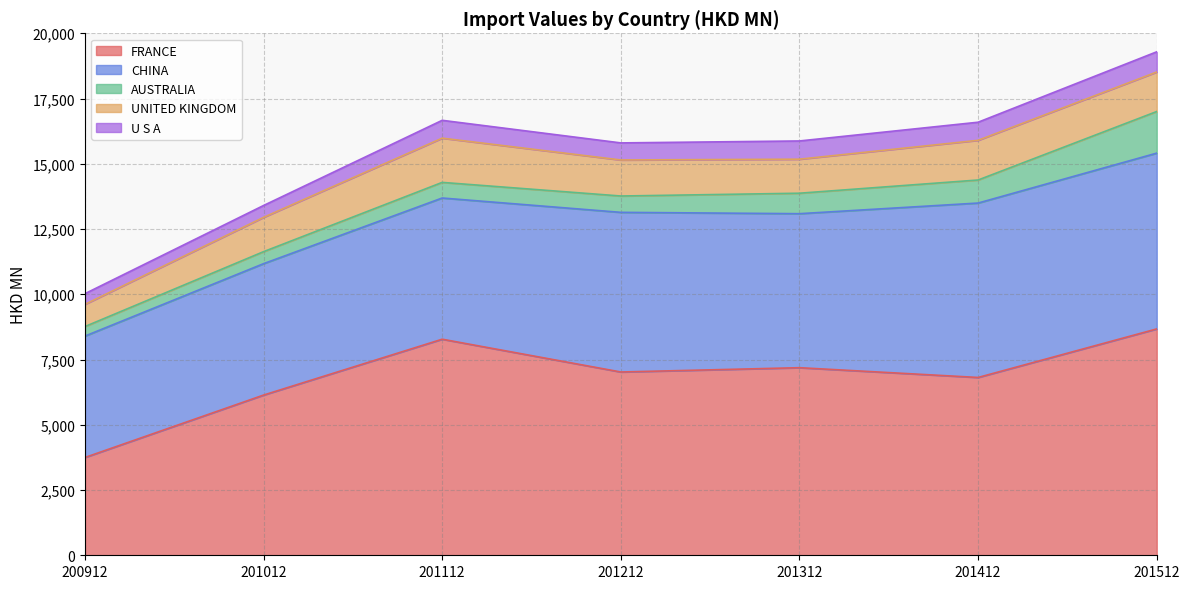

True or false: CHINA and U S A cross at least once.

False